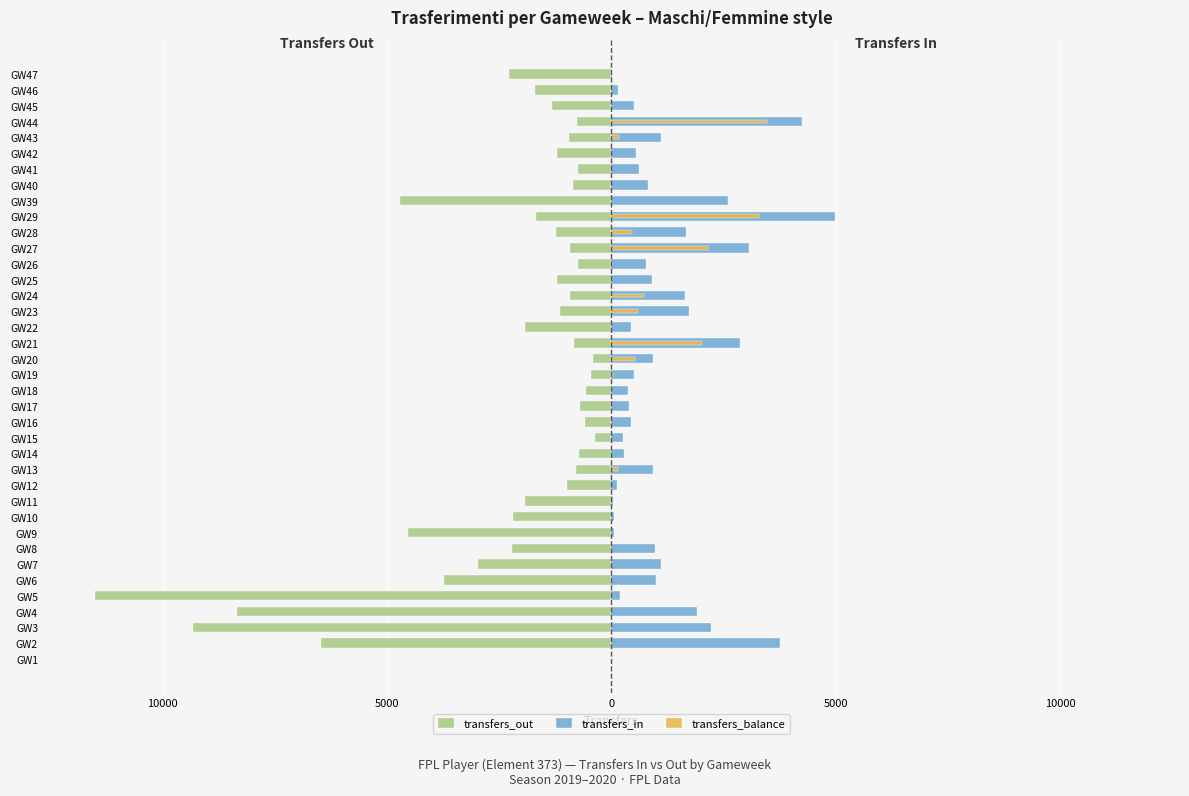

What is the greatest value displayed?

4979